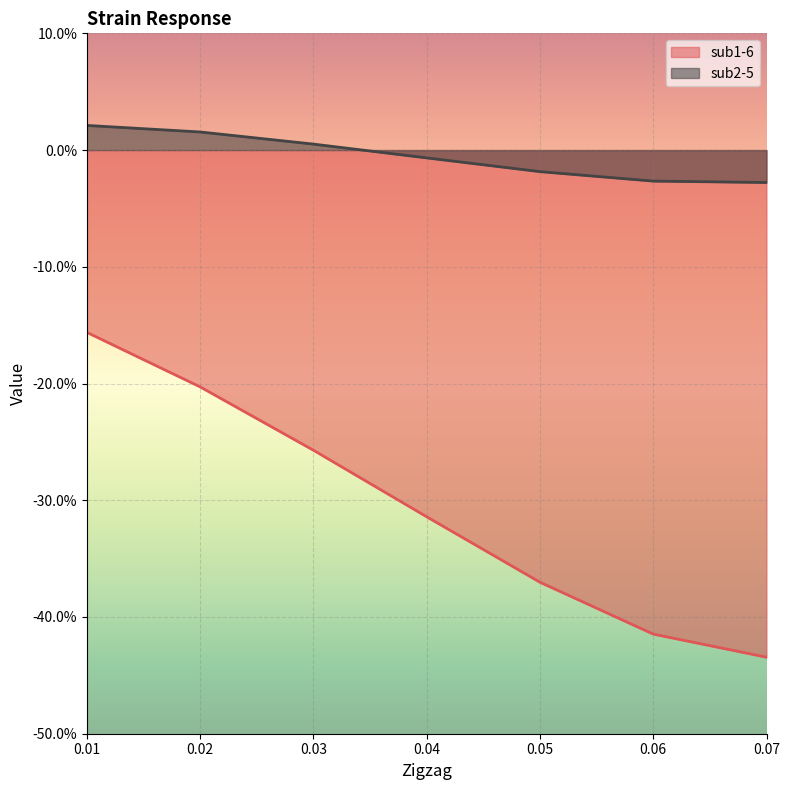

Count the sub2-5 values in the range 0 to 1.

3